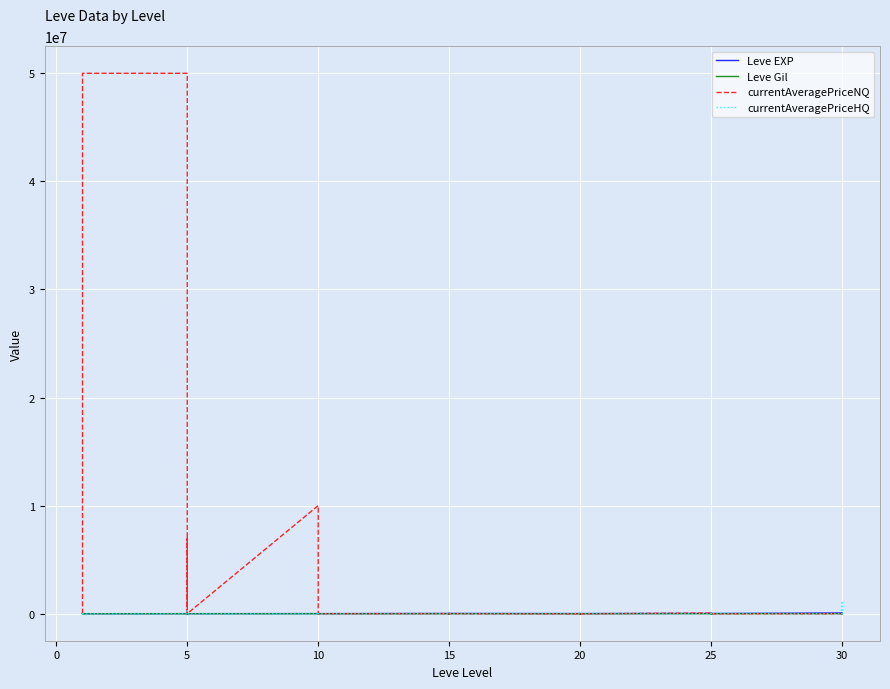

How many interior local peaks does the currentAveragePriceHQ series have?

14